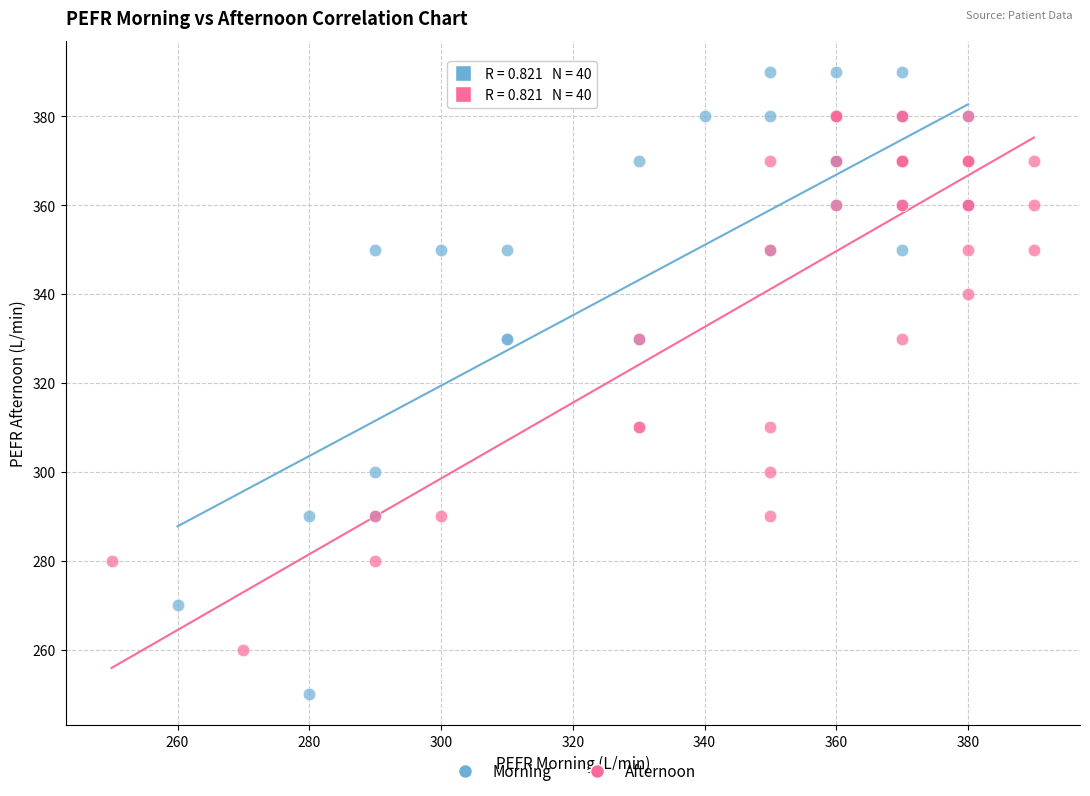

Which series contains the lowest Y value?

Morning